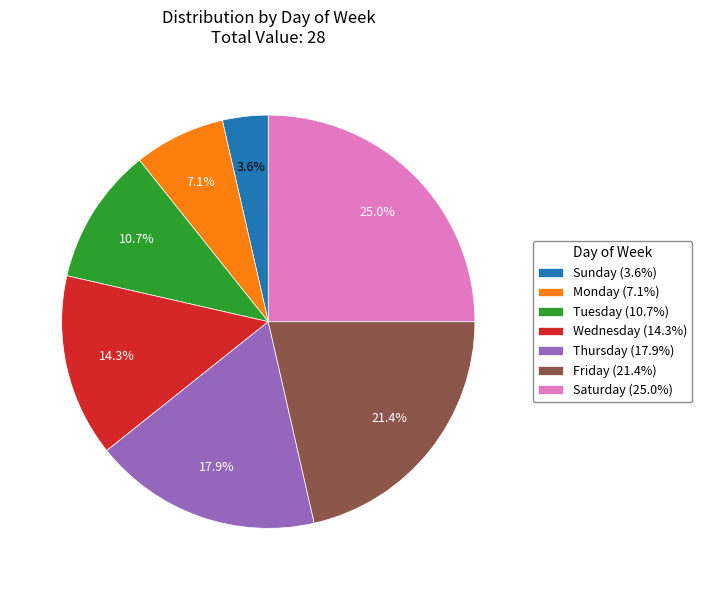

Which category has the smallest portion of the pie?

Sunday